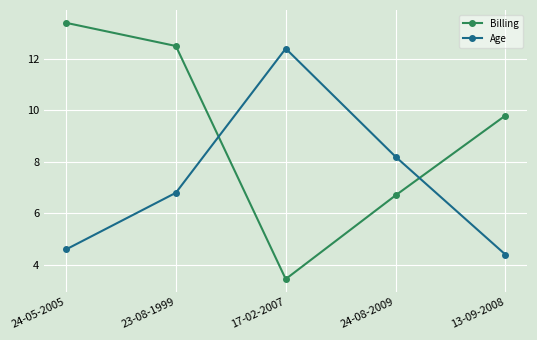

Which category has the lowest value across all series?

17-02-2007